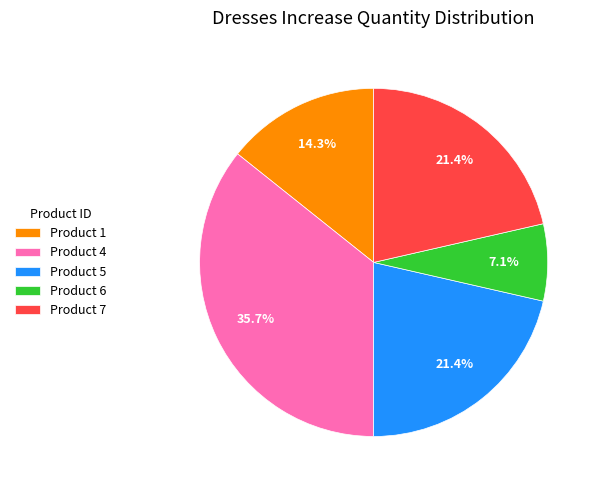

Which has a higher value, Product 5 or Product 6?

Product 5